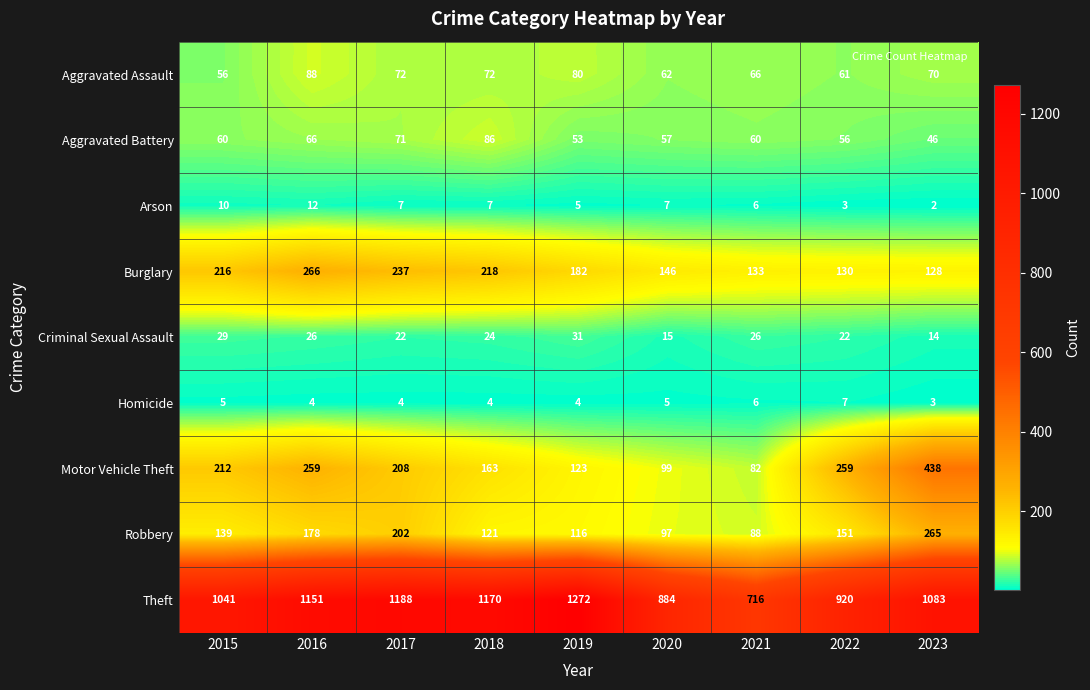

What is the sum of all Homicide values?

42